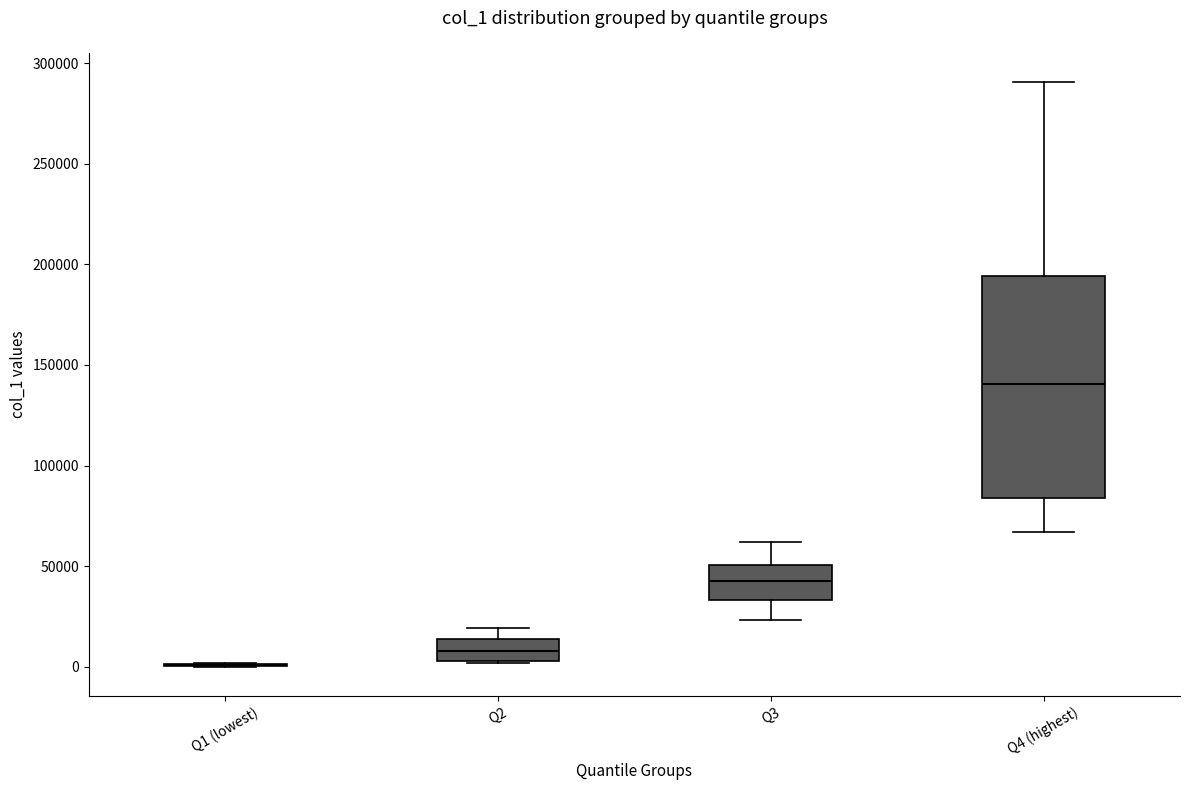

Which box is the tallest, from its lower edge to its upper edge?

Q4 (highest)